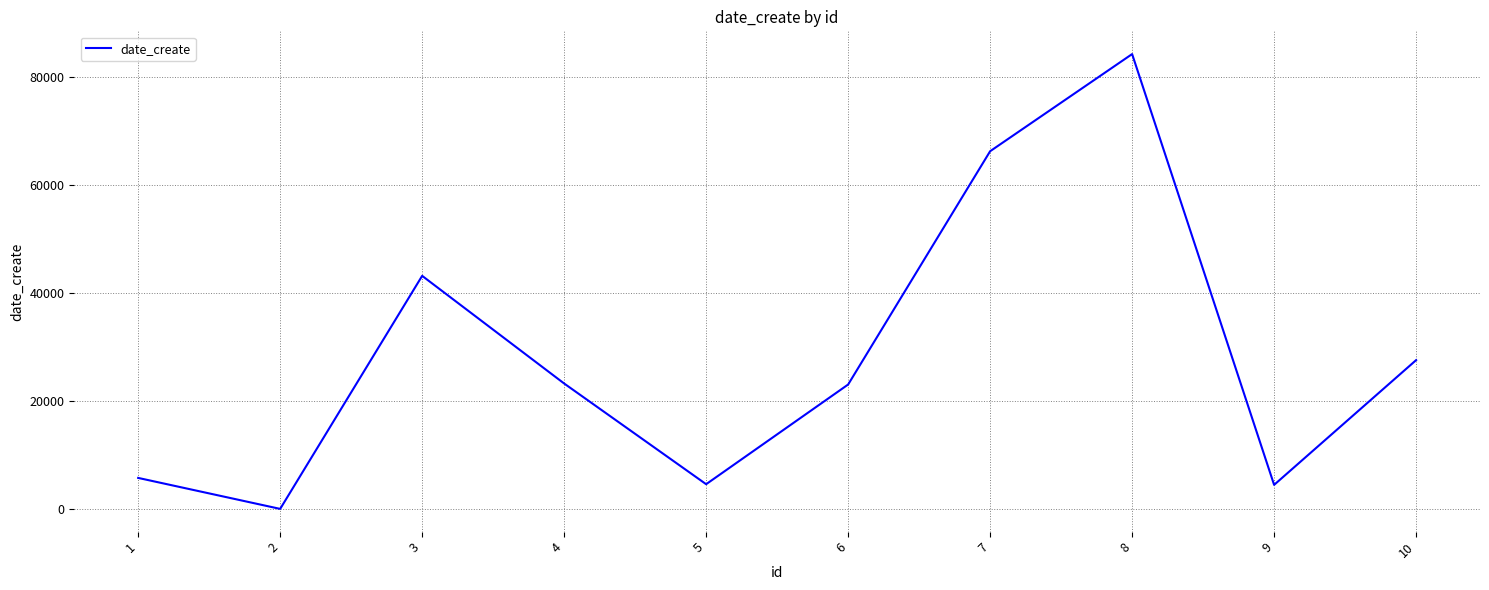

The chart shows a value of 27599 at 10. True or false?

True